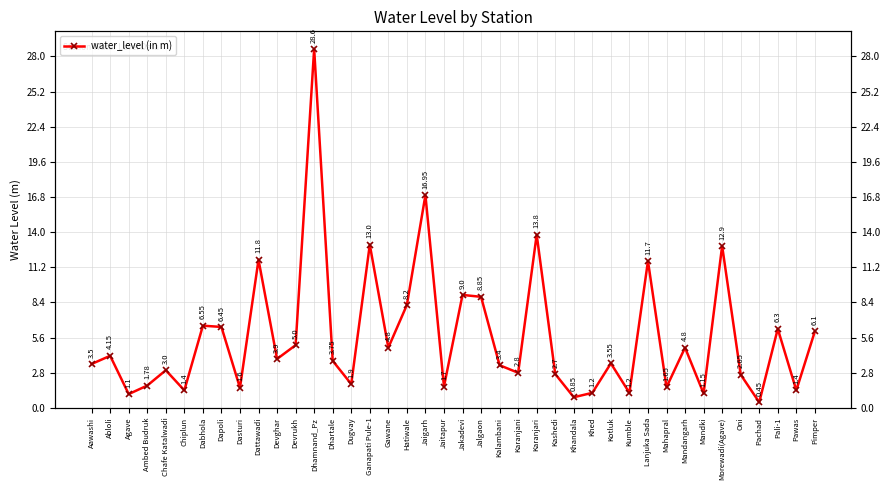

What is the change in value from Devrukh to Dhartale?

-1.2